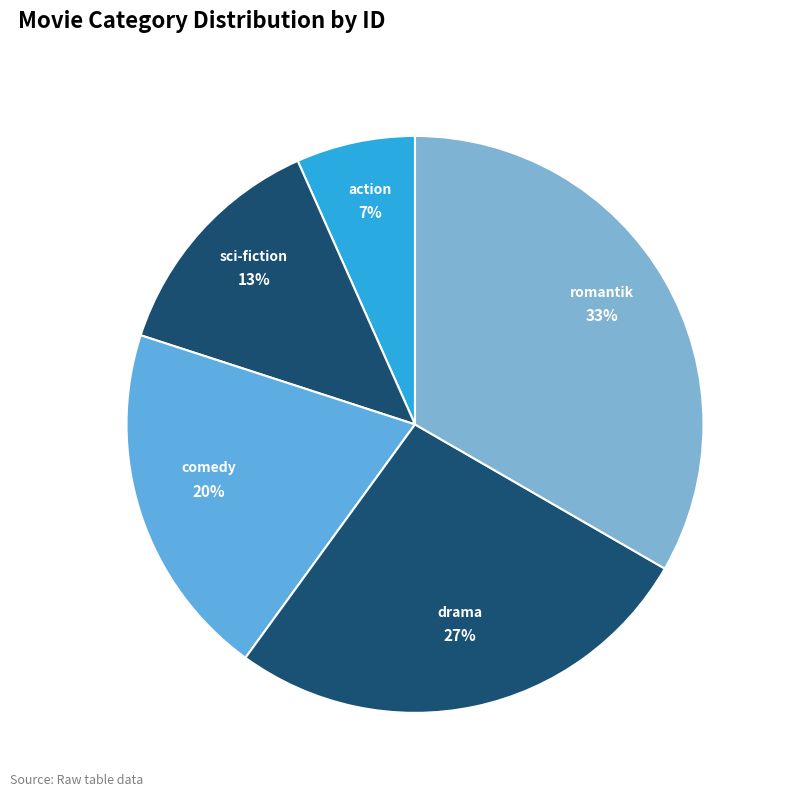

How many slices are in this pie chart?

5